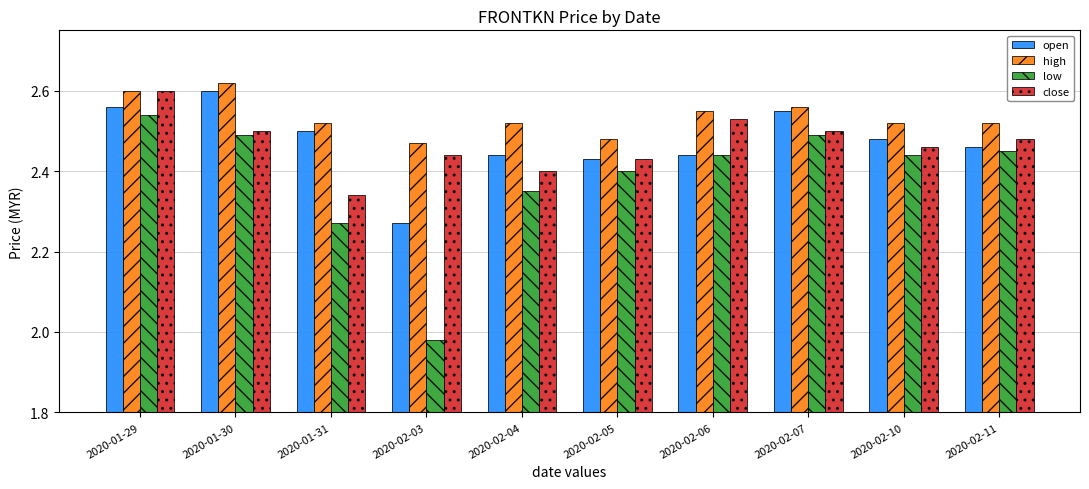

How many groups of bars are there?

10